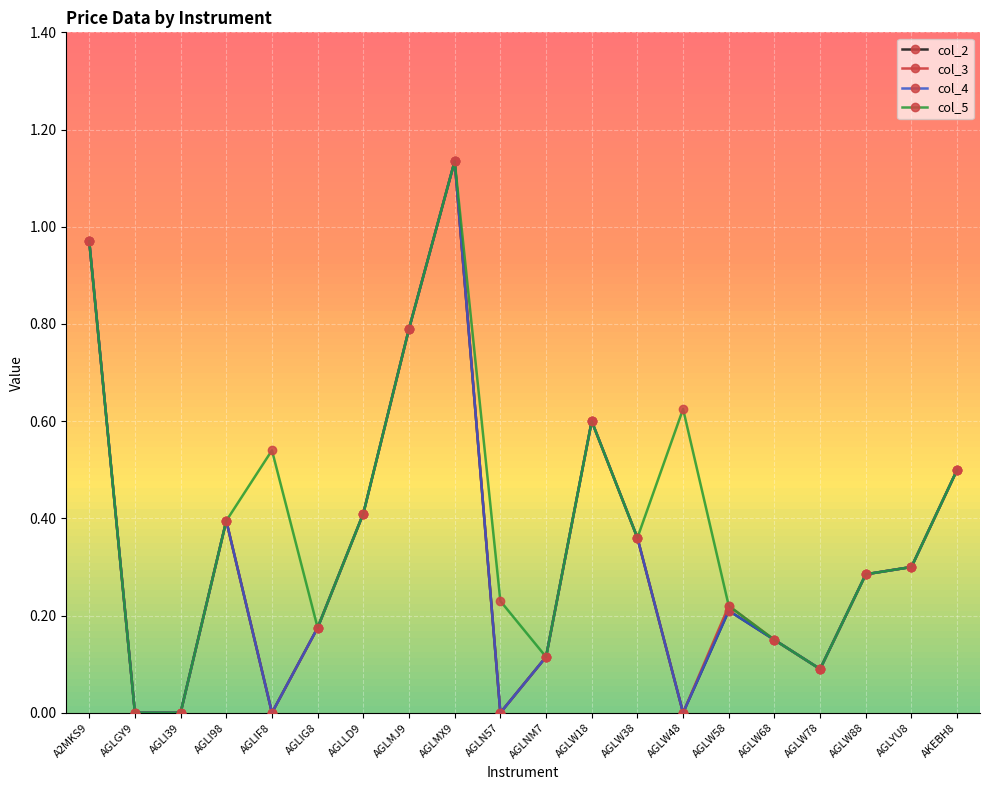

What is the label of the 14th point from the left?

AGLW48